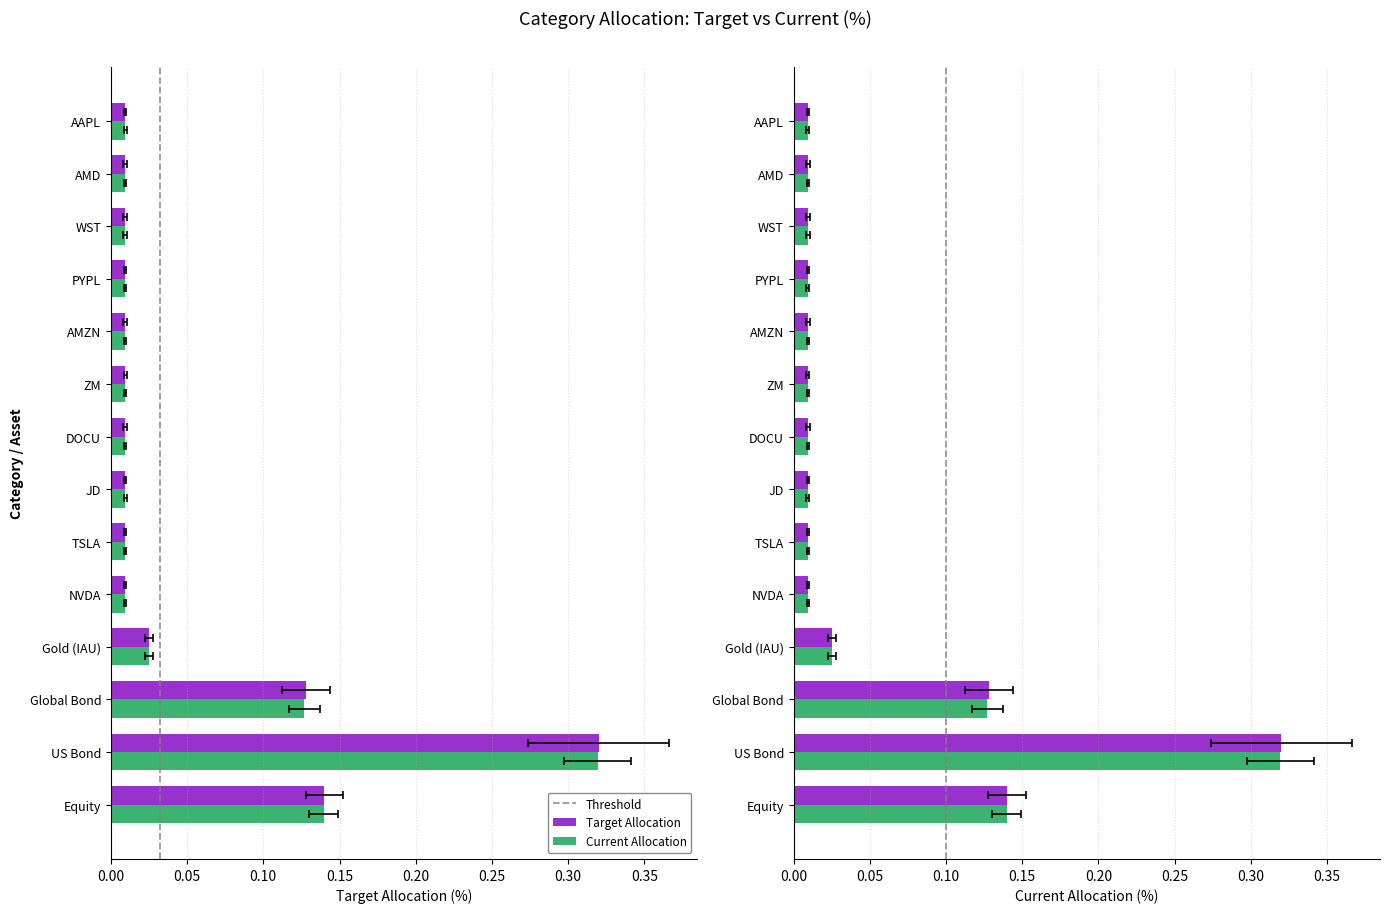

Reading left to right, what are all the values shown in this chart?

Target Allocation (%): 0.1	0.3	0.1	0.0	0.0	0.0	0.0	0.0	0.0	0.0	0.0	0.0	0.0	0.0
Current Allocation (%): 0.1	0.3	0.1	0.0	0.0	0.0	0.0	0.0	0.0	0.0	0.0	0.0	0.0	0.0